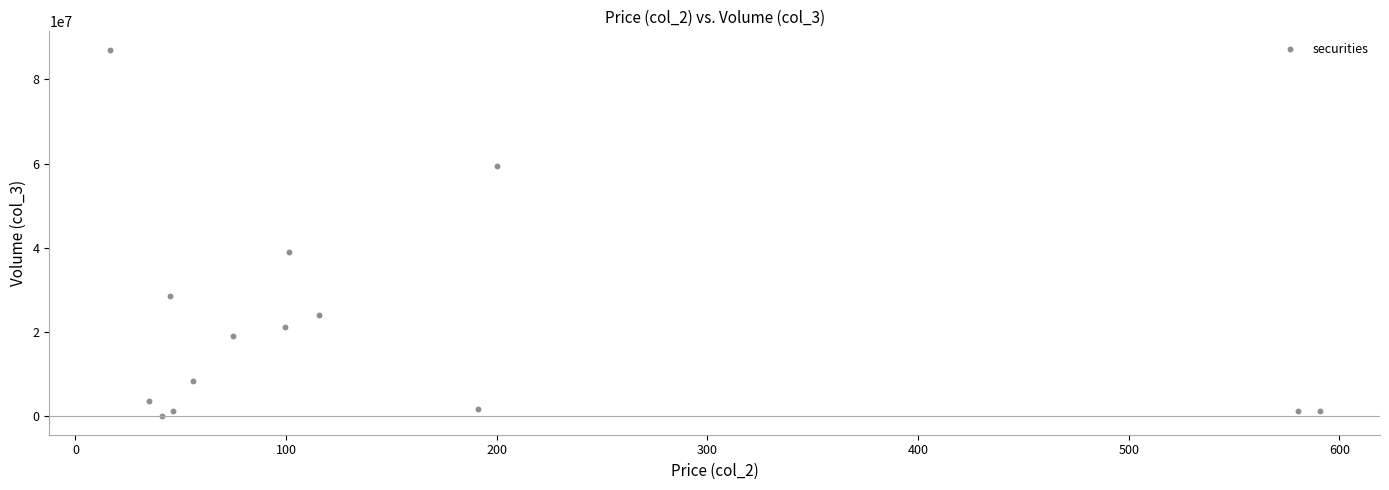

What Y value in the scatter plot is closest to 43532415?

39094845